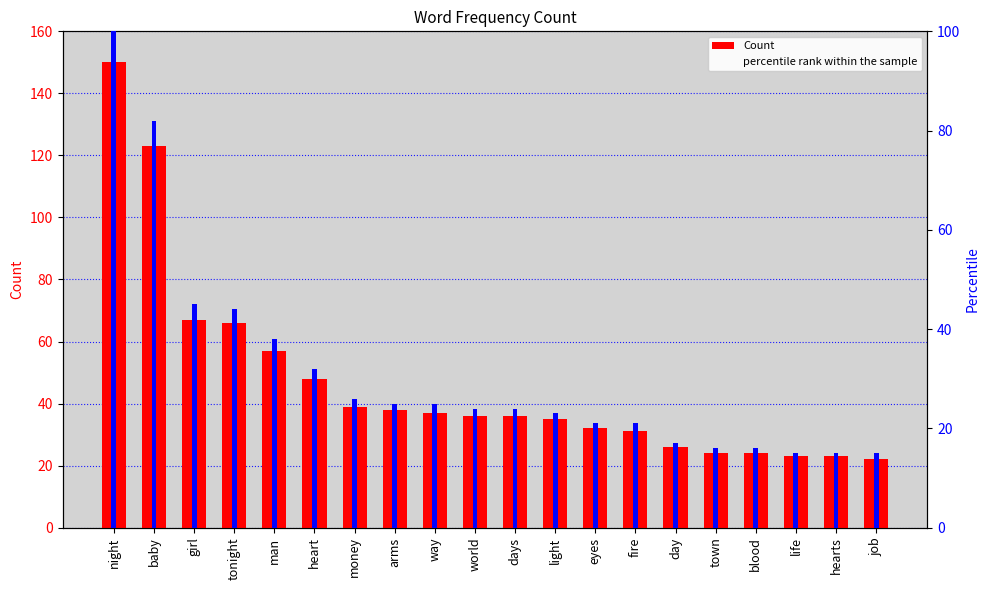

Rank the series at baby from lowest to highest value.

percentile rank within the sample, Count